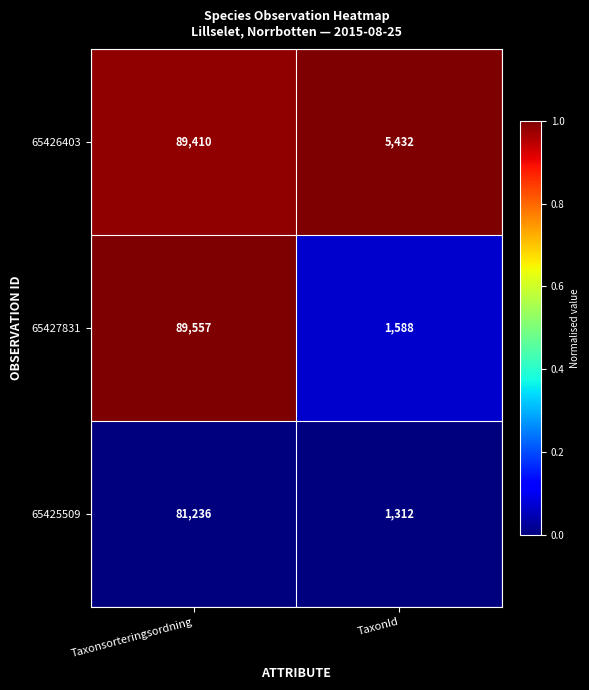

True or false: 65426403 has a value of 149500 at Taxonsorteringsordning.

False